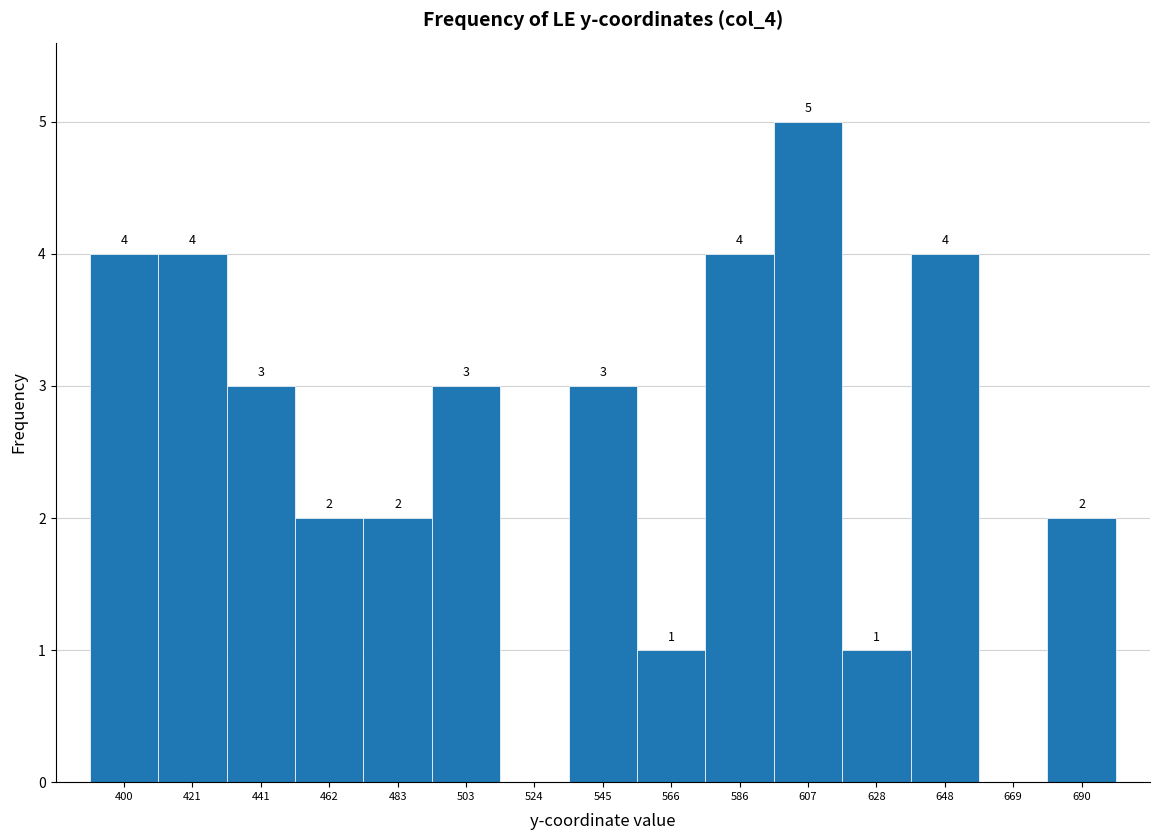

Over which range of the x-axis is the bar tallest?

595 to 615